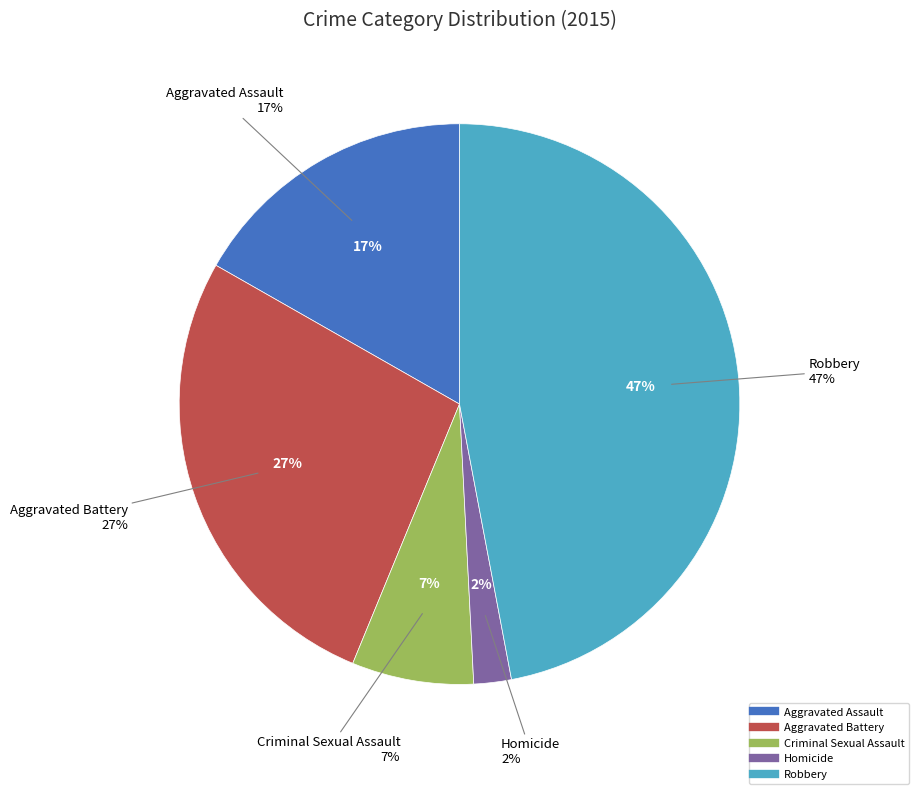

The Robbery slice represents 47% of the pie. True or false?

True